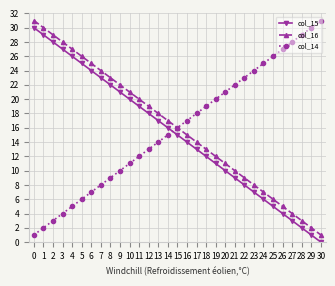

Where is col_14 nearest to the value 16?

15